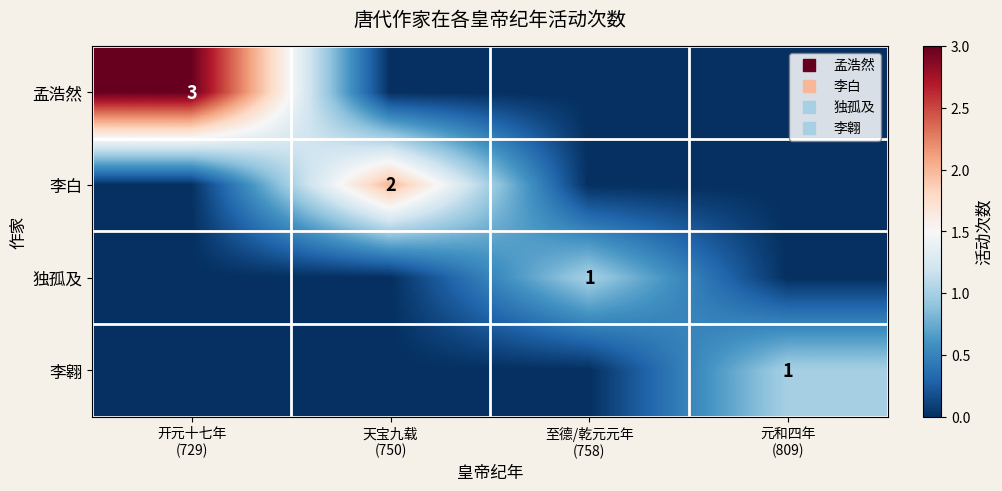

At how many categories does at least one series exceed 2?

1